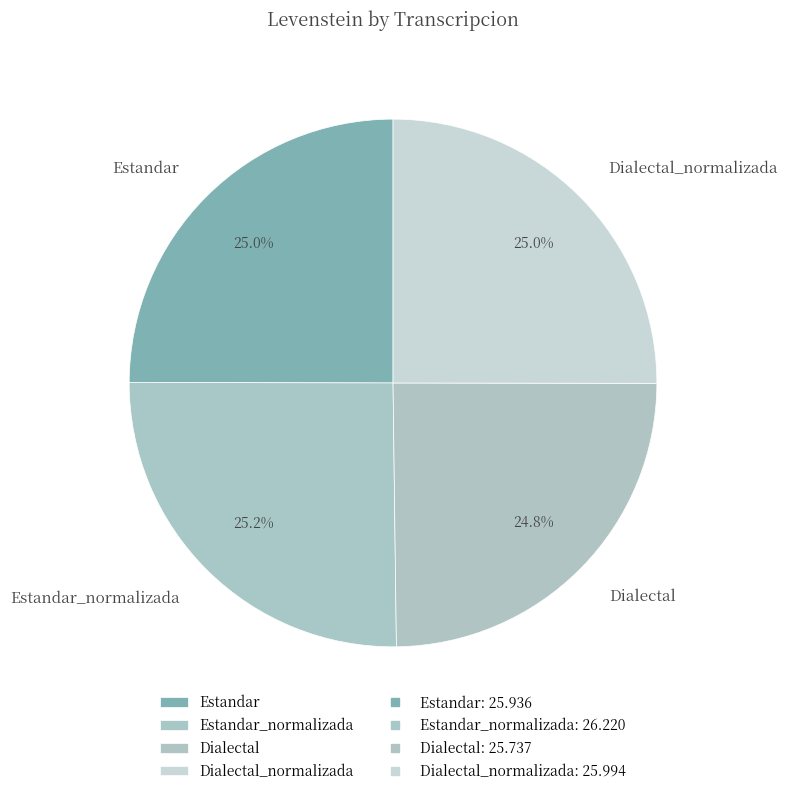

What percentage is NOT represented by Estandar?

75.0%